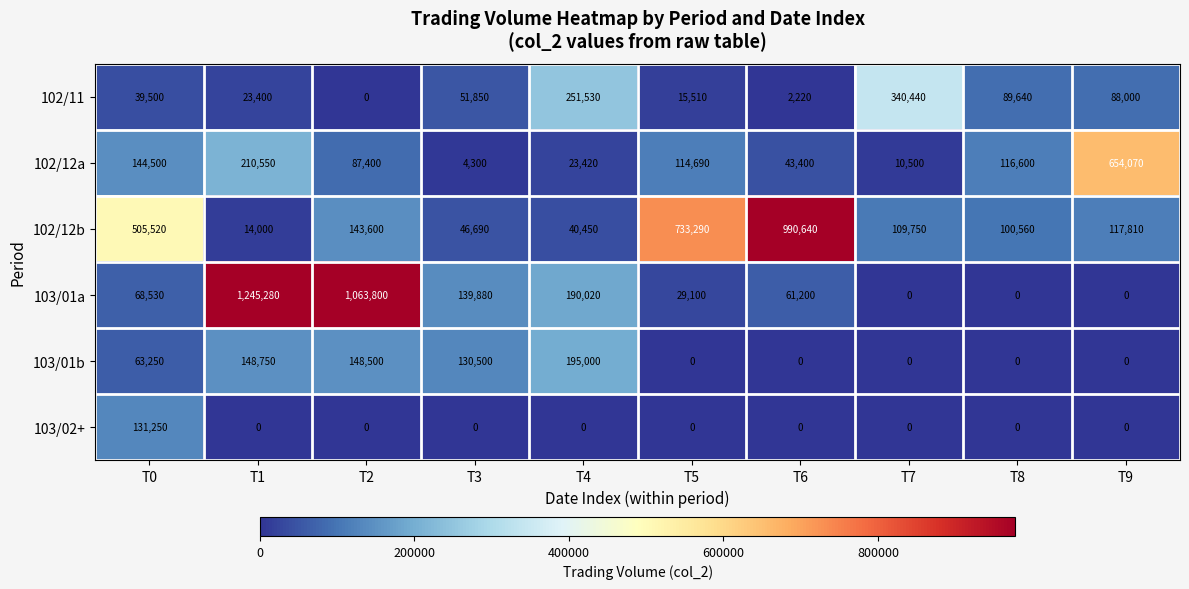

Which category has the highest value across all series?

T1